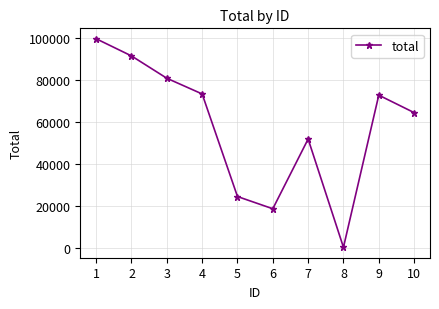

What is the difference between the maximum and second lowest values?

80944